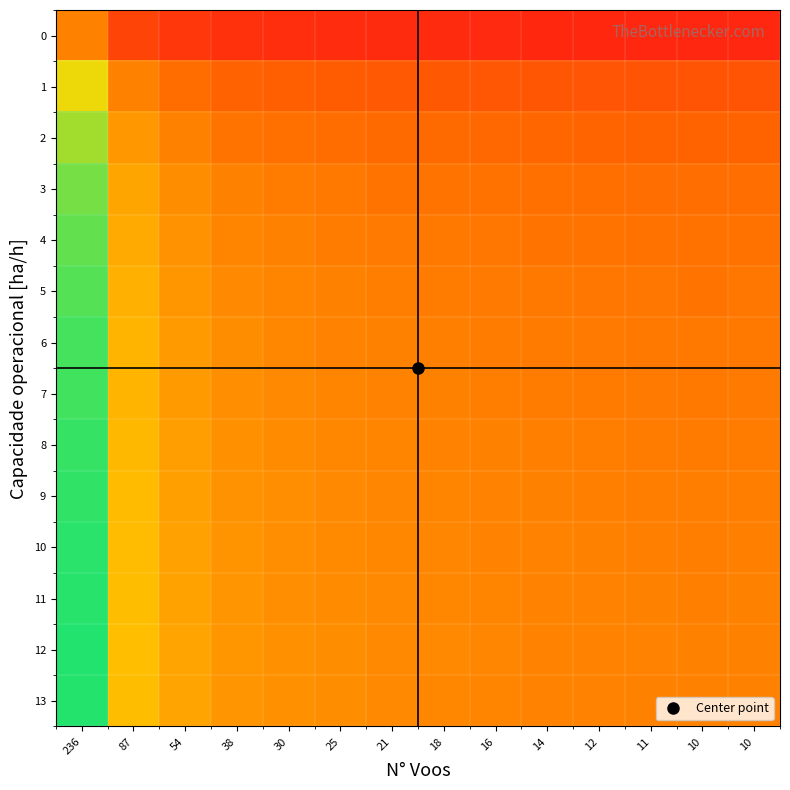

Reading left to right, what are all the values shown in this chart?

0: 236=1.0	87=0.7	54=0.6	38=0.6	30=0.6	25=0.6	21=0.5	18=0.5	16=0.5	14=0.5	12=0.5	11=0.5	10=0.5	10=0.5
1: 236=1.5	87=1.0	54=0.9	38=0.8	30=0.8	25=0.8	21=0.8	18=0.8	16=0.8	14=0.8	12=0.8	11=0.8	10=0.8	10=0.8
2: 236=1.6	87=1.1	54=1.0	38=0.9	30=0.9	25=0.9	21=0.9	18=0.9	16=0.9	14=0.9	12=0.9	11=0.9	10=0.9	10=0.9
3: 236=1.7	87=1.2	54=1.1	38=1.0	30=1.0	25=1.0	21=0.9	18=0.9	16=0.9	14=0.9	12=0.9	11=0.9	10=0.9	10=0.9
4: 236=1.8	87=1.2	54=1.1	38=1.0	30=1.0	25=1.0	21=1.0	18=1.0	16=0.9	14=0.9	12=0.9	11=0.9	10=0.9	10=0.9
5: 236=1.8	87=1.2	54=1.1	38=1.0	30=1.0	25=1.0	21=1.0	18=1.0	16=1.0	14=1.0	12=1.0	11=0.9	10=0.9	10=0.9
6: 236=1.8	87=1.3	54=1.1	38=1.1	30=1.0	25=1.0	21=1.0	18=1.0	16=1.0	14=1.0	12=1.0	11=1.0	10=1.0	10=1.0
7: 236=1.8	87=1.3	54=1.1	38=1.1	30=1.0	25=1.0	21=1.0	18=1.0	16=1.0	14=1.0	12=1.0	11=1.0	10=1.0	10=1.0
8: 236=1.9	87=1.3	54=1.1	38=1.1	30=1.1	25=1.0	21=1.0	18=1.0	16=1.0	14=1.0	12=1.0	11=1.0	10=1.0	10=1.0
9: 236=1.9	87=1.3	54=1.2	38=1.1	30=1.1	25=1.0	21=1.0	18=1.0	16=1.0	14=1.0	12=1.0	11=1.0	10=1.0	10=1.0
10: 236=1.9	87=1.3	54=1.2	38=1.1	30=1.1	25=1.0	21=1.0	18=1.0	16=1.0	14=1.0	12=1.0	11=1.0	10=1.0	10=1.0
11: 236=1.9	87=1.3	54=1.2	38=1.1	30=1.1	25=1.1	21=1.0	18=1.0	16=1.0	14=1.0	12=1.0	11=1.0	10=1.0	10=1.0
12: 236=1.9	87=1.3	54=1.2	38=1.1	30=1.1	25=1.1	21=1.0	18=1.0	16=1.0	14=1.0	12=1.0	11=1.0	10=1.0	10=1.0
13: 236=1.9	87=1.3	54=1.2	38=1.1	30=1.1	25=1.1	21=1.0	18=1.0	16=1.0	14=1.0	12=1.0	11=1.0	10=1.0	10=1.0